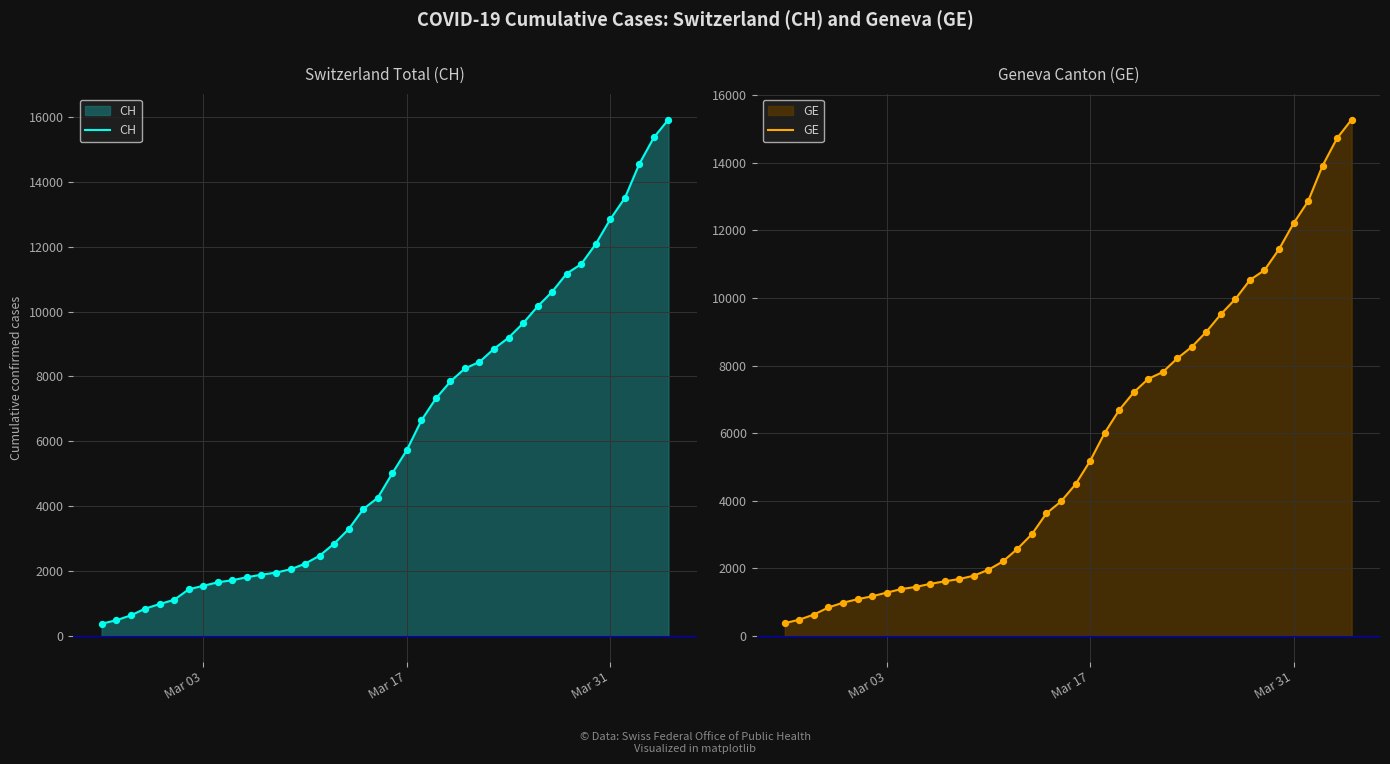

What is the highest value of the CH series?

15926